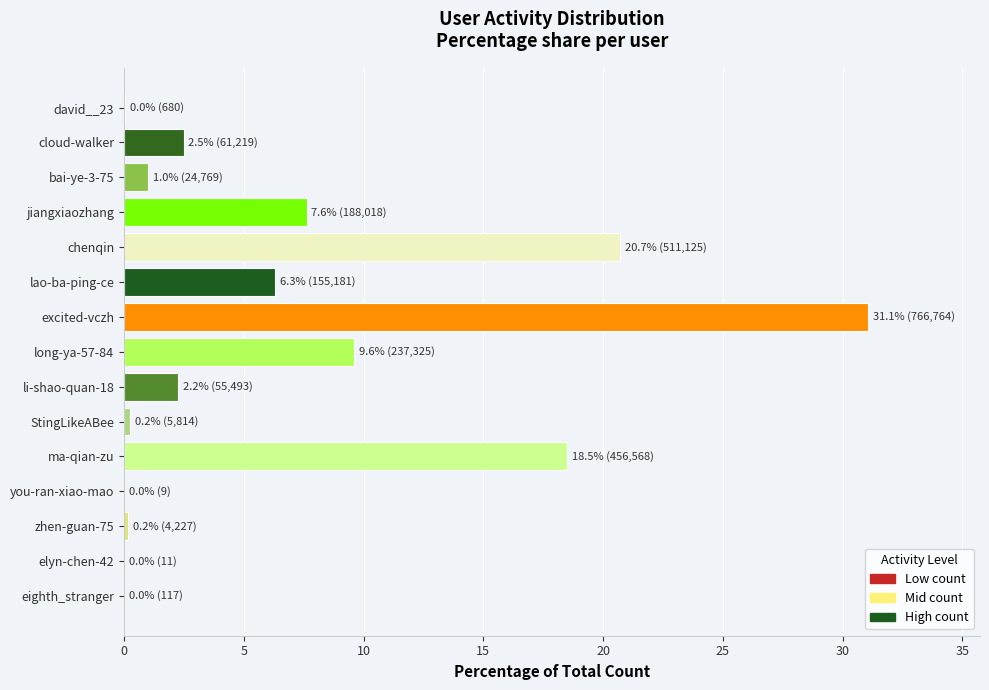

What is the greatest value displayed?

31.1